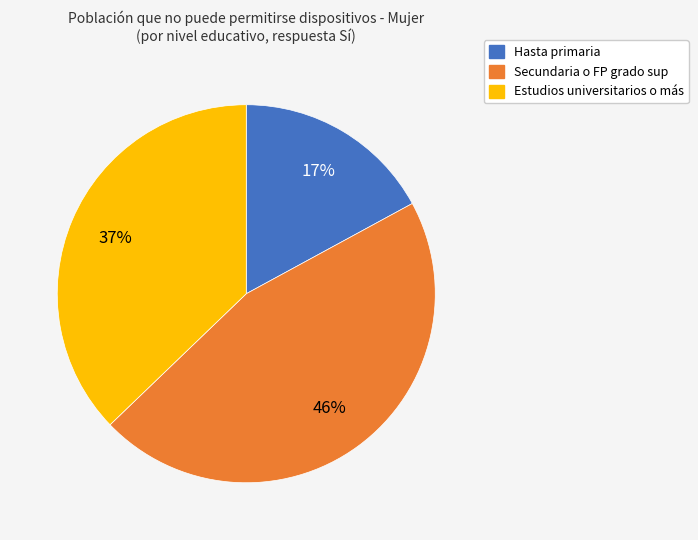

To the nearest percent, what is the difference between the largest and smallest slice percentages?

29%